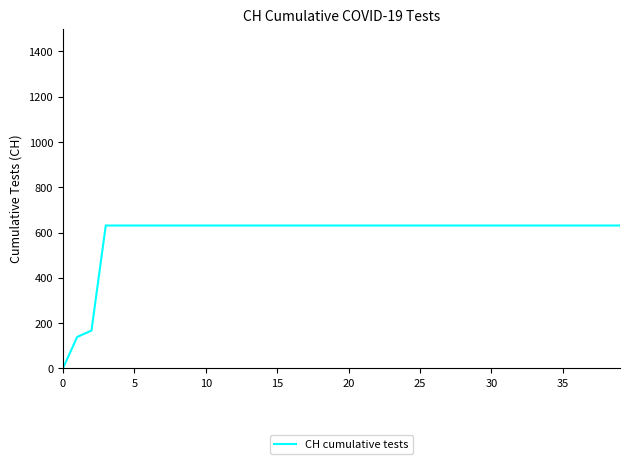

What is the greatest value displayed?

631